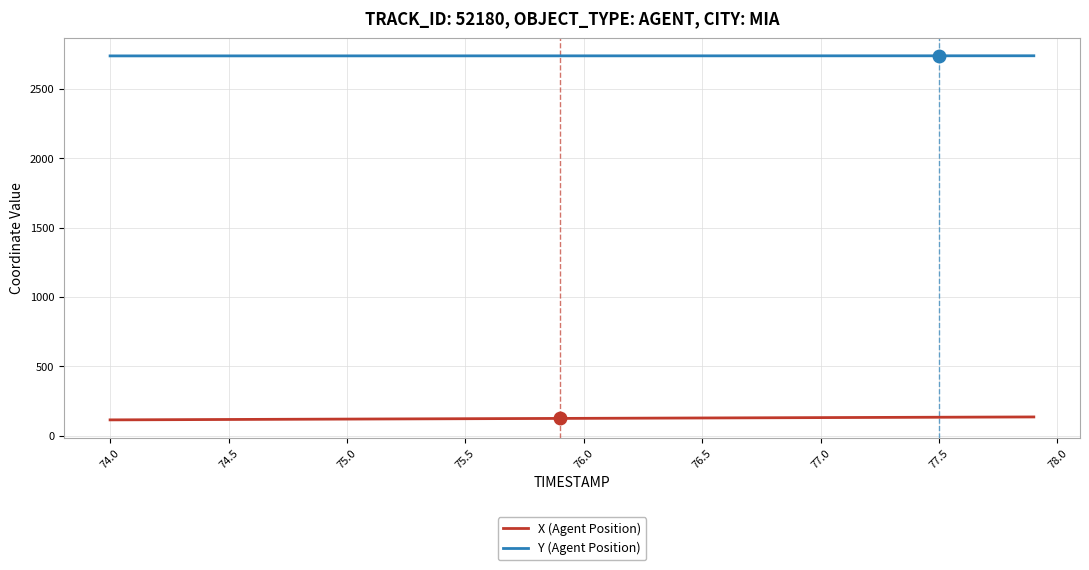

At how many categories does at least one series exceed 423?

40